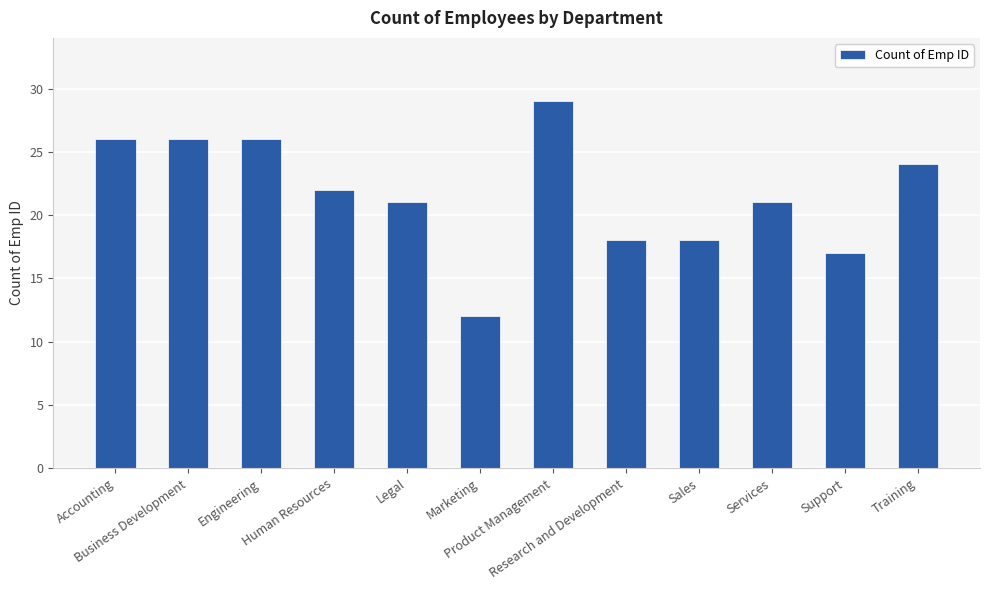

What is the difference between the maximum and second lowest values?

12